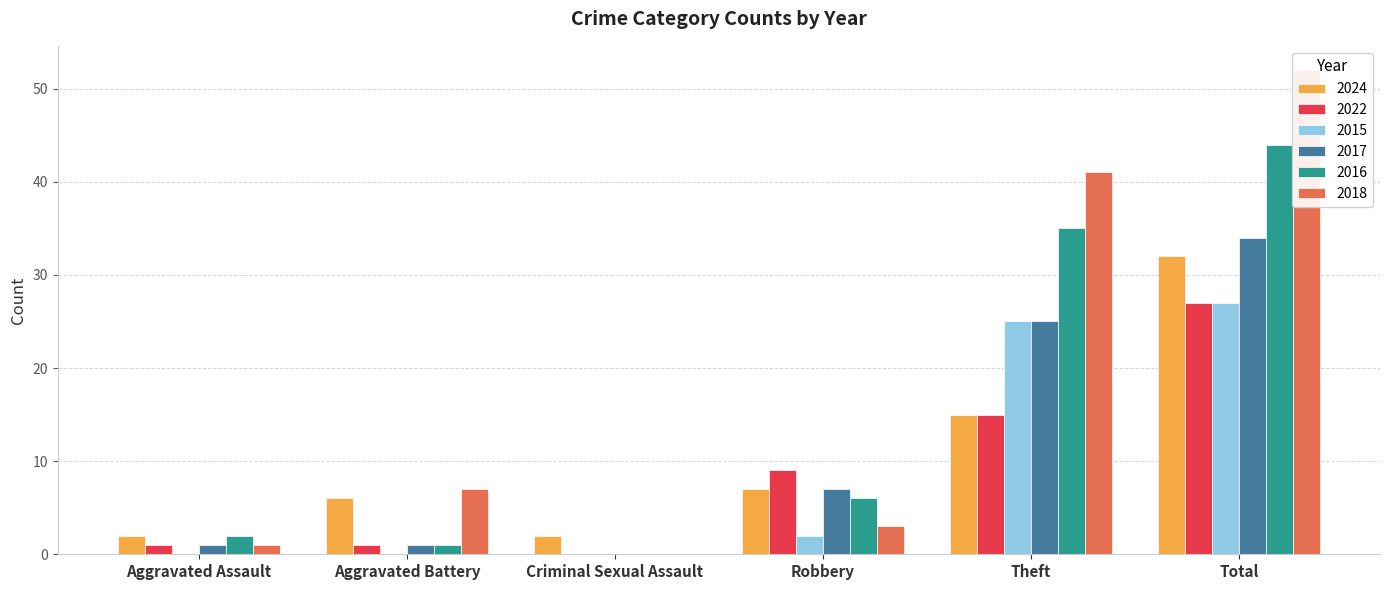

Rank the series by their maximum value, from highest to lowest.

2018, 2016, 2017, 2024, 2022, 2015